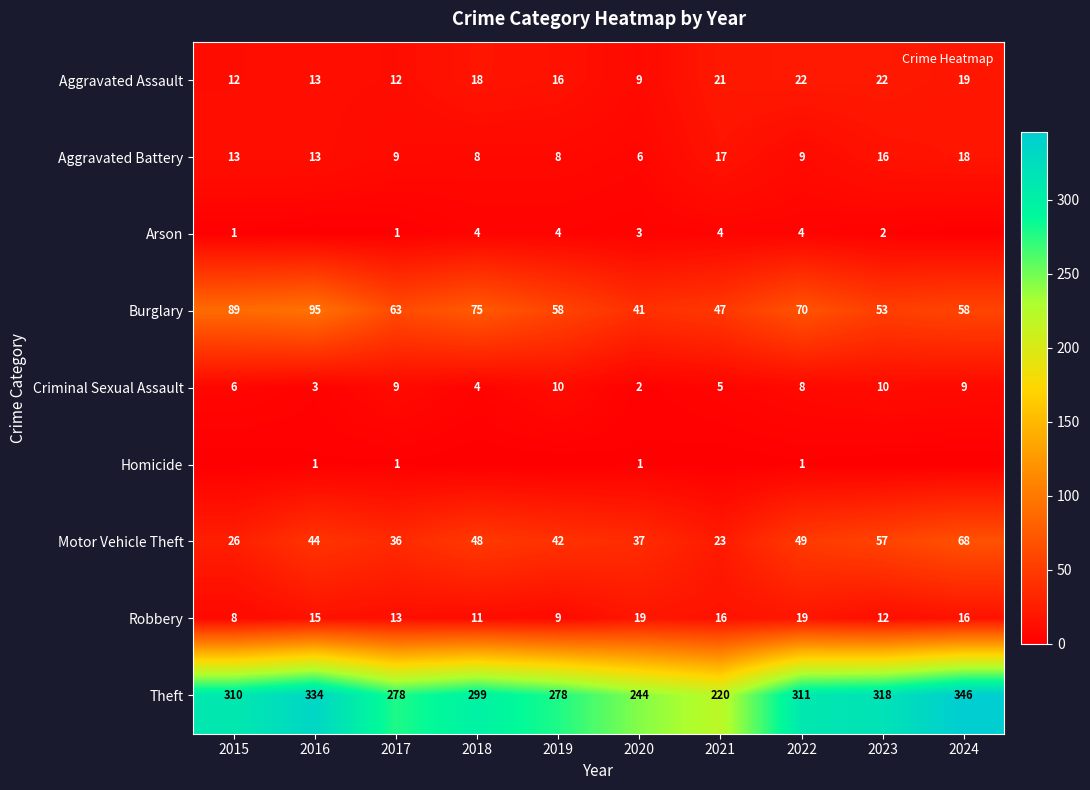

Which series changed the most between 2017 and 2020?

Theft